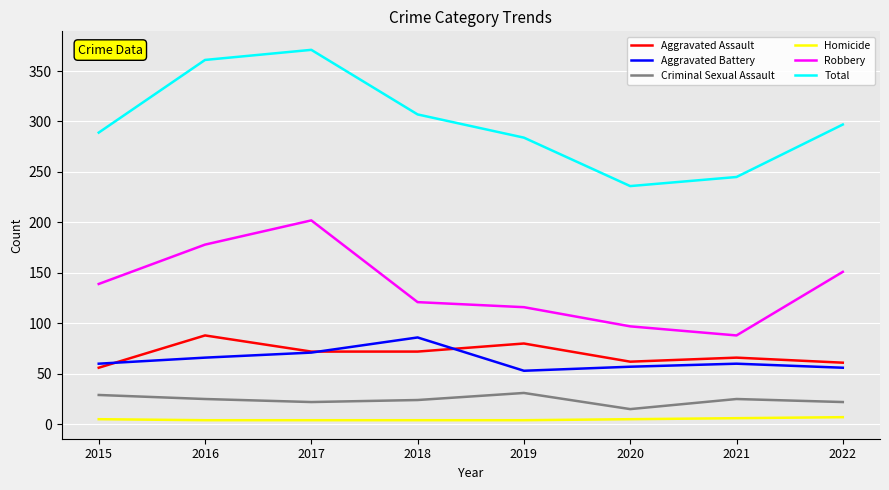

True or false: Robbery and Homicide intersect in this chart.

False